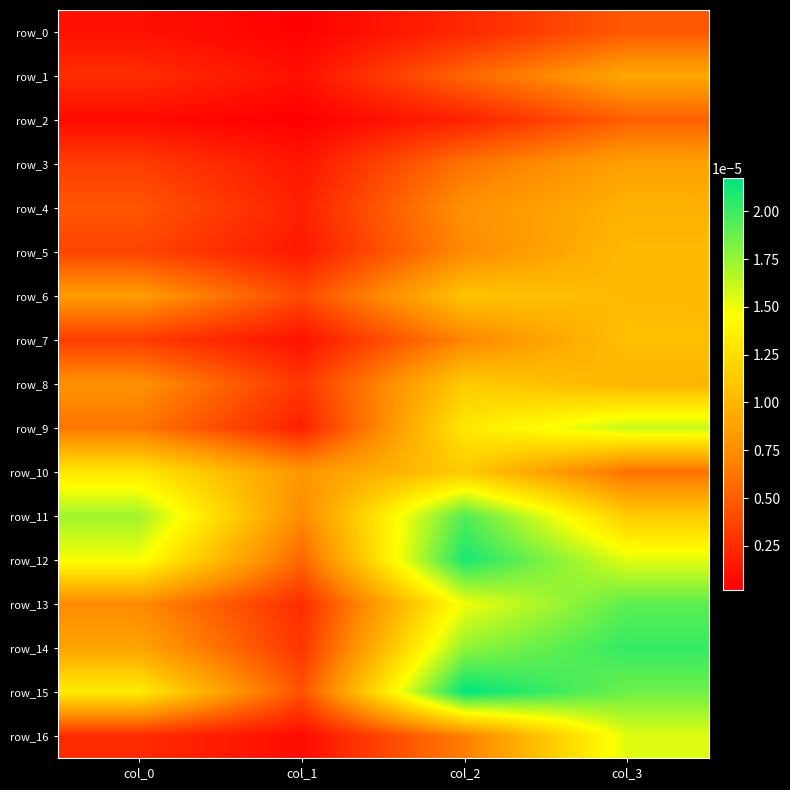

At which label does row_1 reach its minimum?

col_1